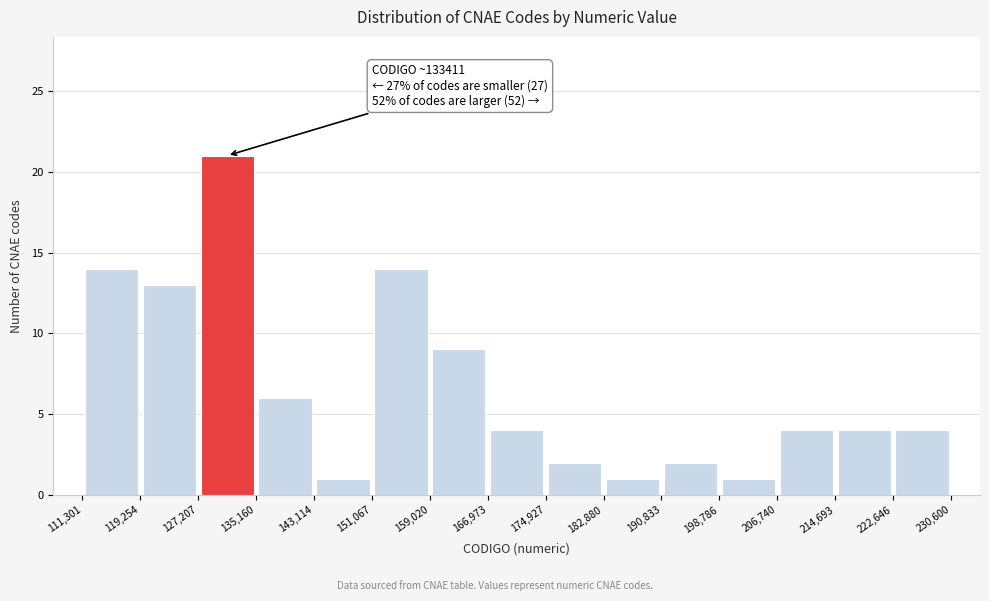

Over which range of the x-axis is the bar tallest?

127,207 to 135,160